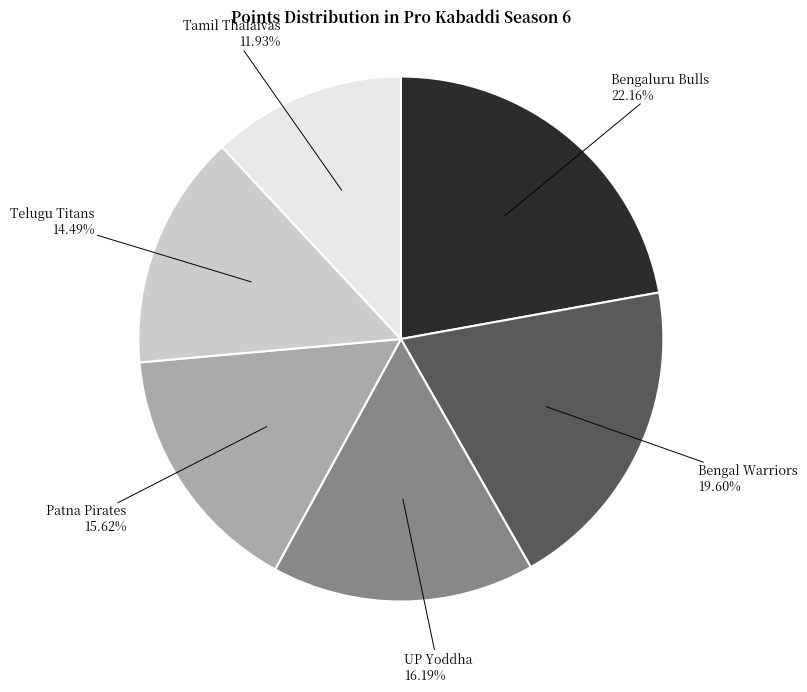

Is there any slice that represents more than half of the pie?

No